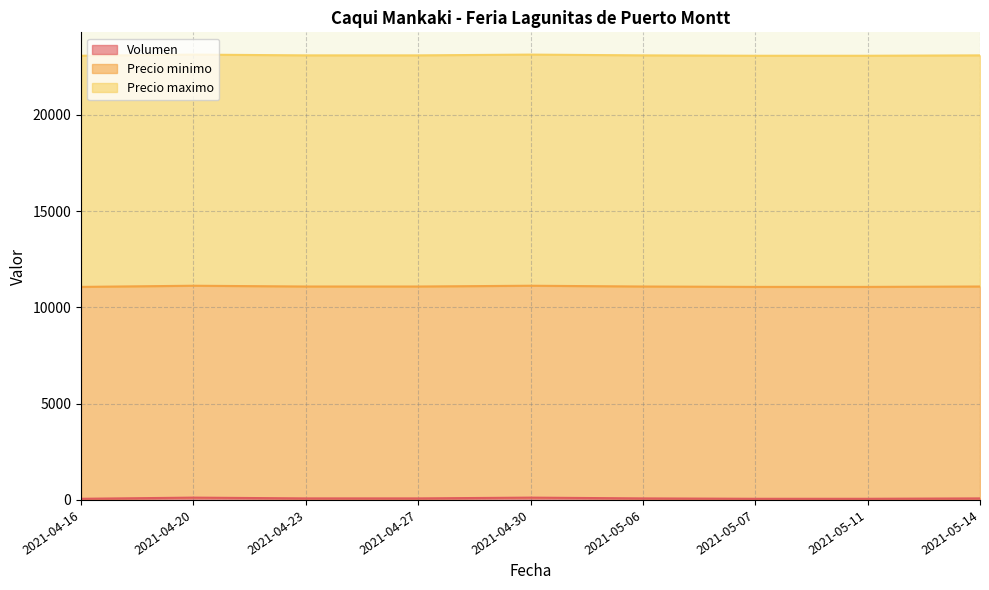

Does the chart have visible grid lines?

Yes